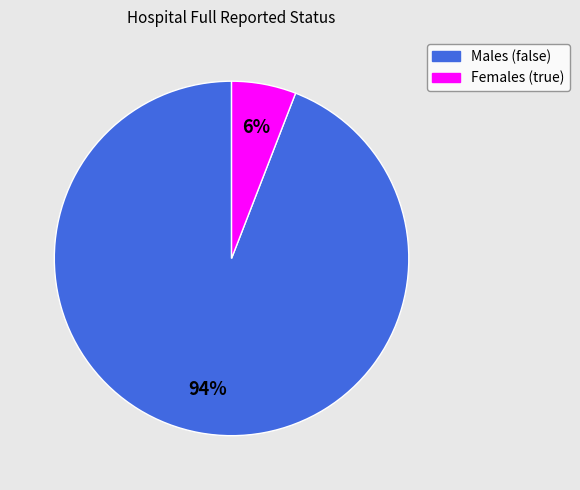

Is there a majority slice in this chart?

Yes